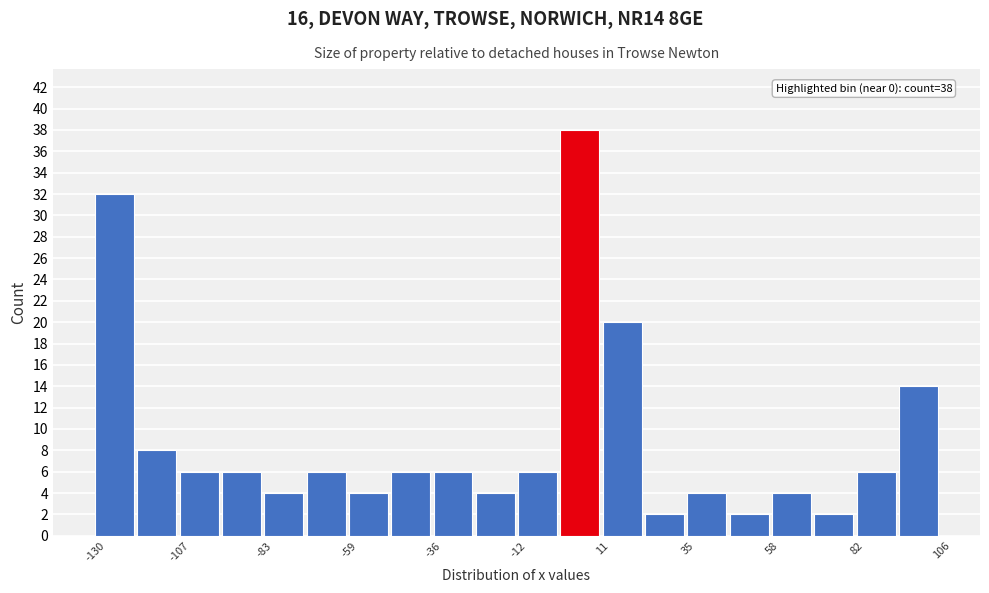

Around what value on the x-axis is the tallest bar? Give the approximate position of its centre, as read against the axis.

5